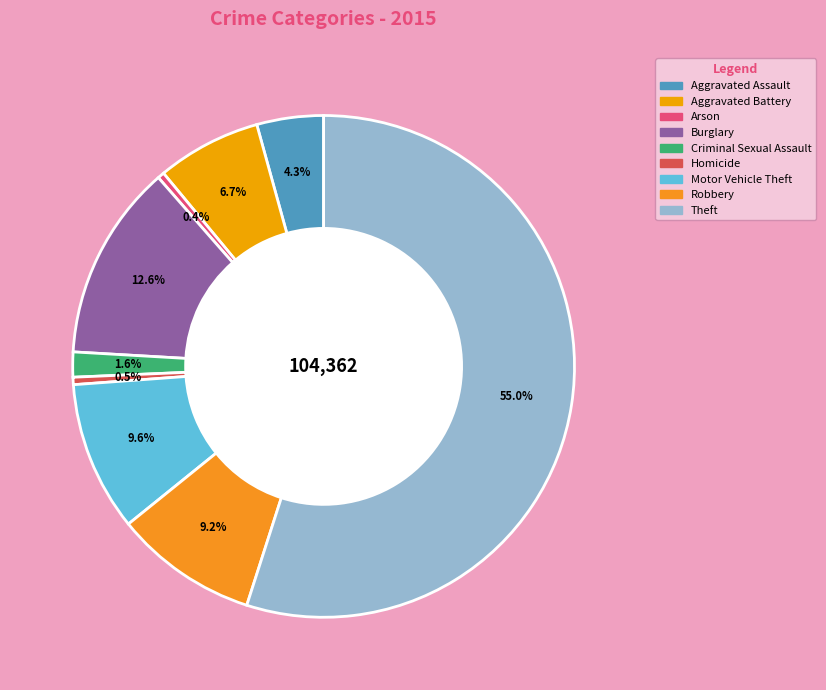

What percentage is the Burglary slice, to the nearest percent?

13%